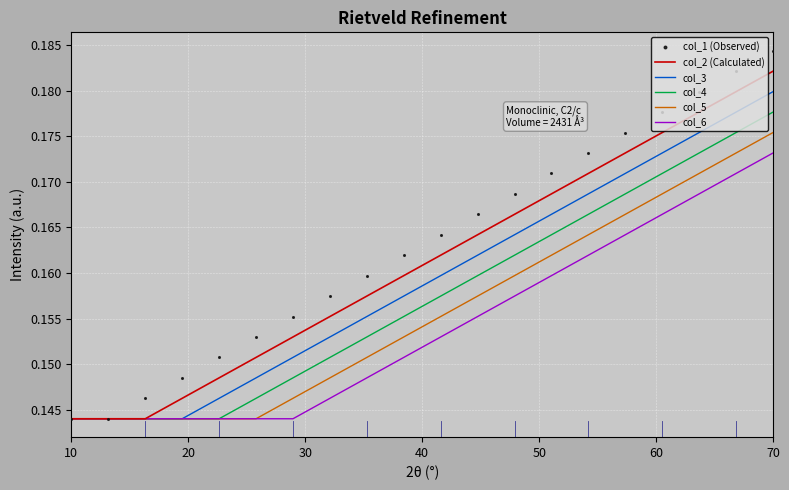

Which series has the widest spread of Y values?

col_1 (Observed)